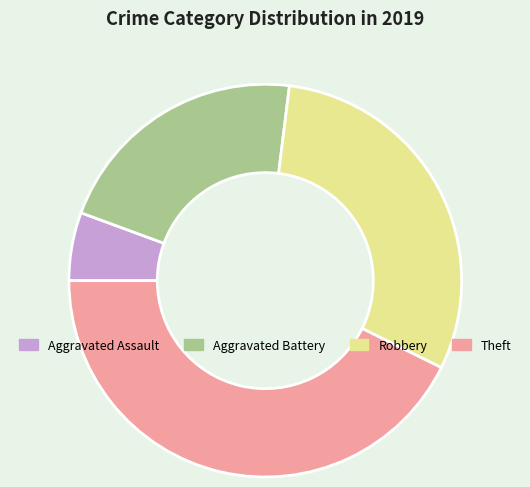

Which slice is the largest?

Theft